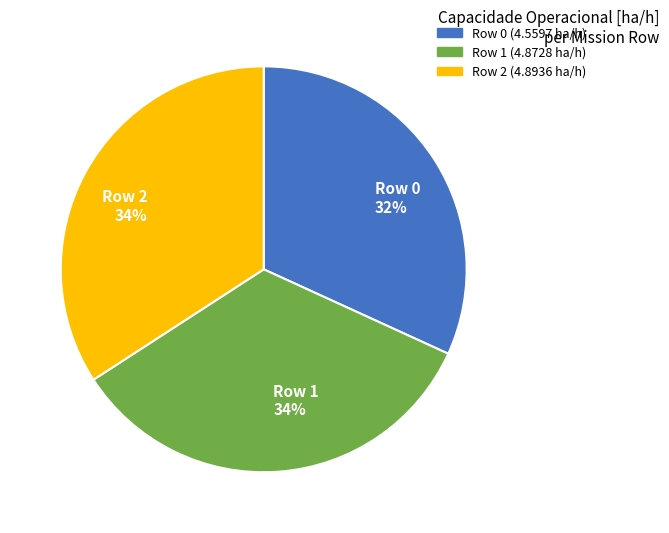

Which category has the smallest portion of the pie?

Row 0